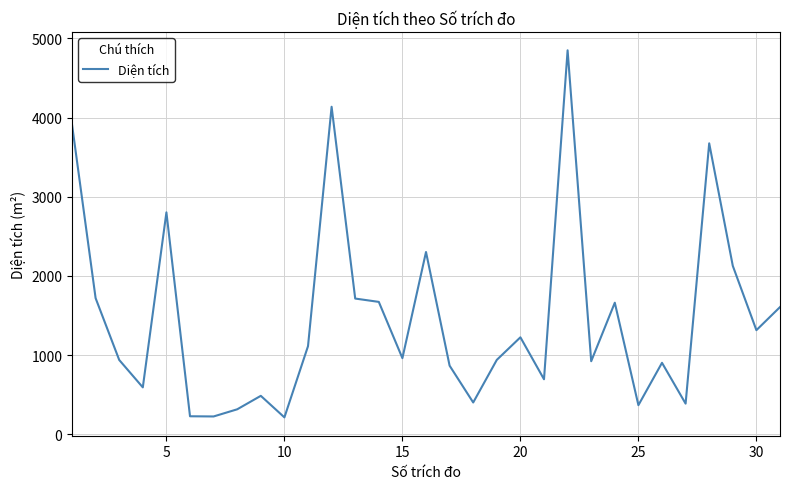

What is the greatest value displayed?

4848.9